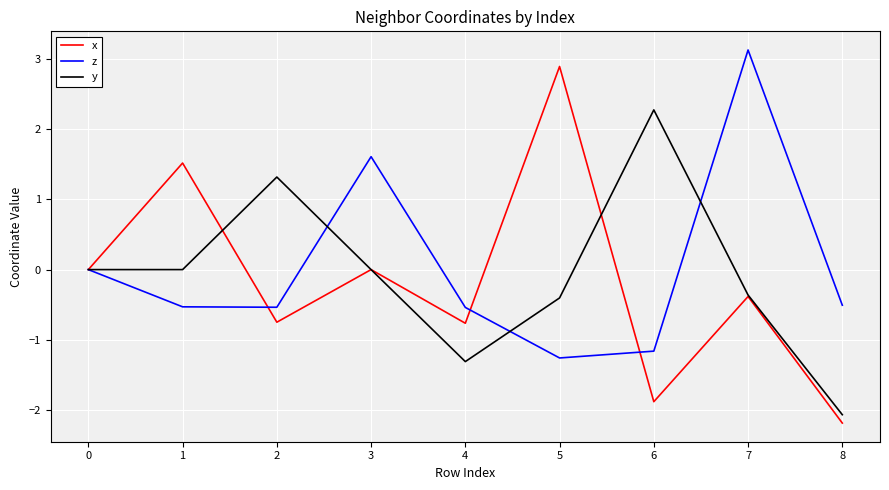

At which label does y reach its minimum?

8